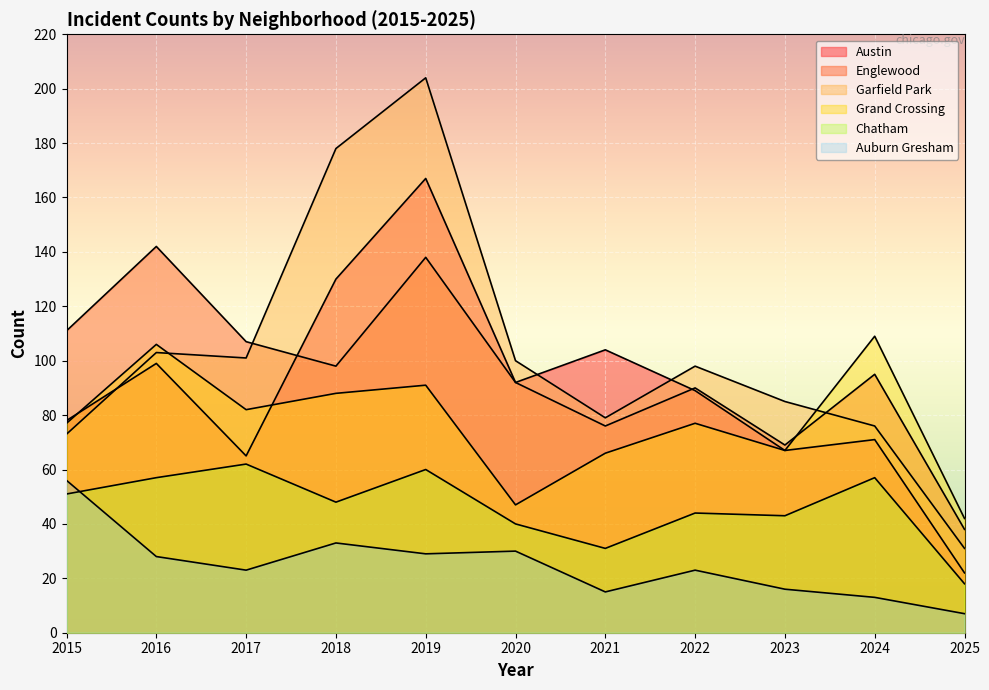

Is the value of Englewood at 2020 greater than the value of Chatham at 2024?

Yes